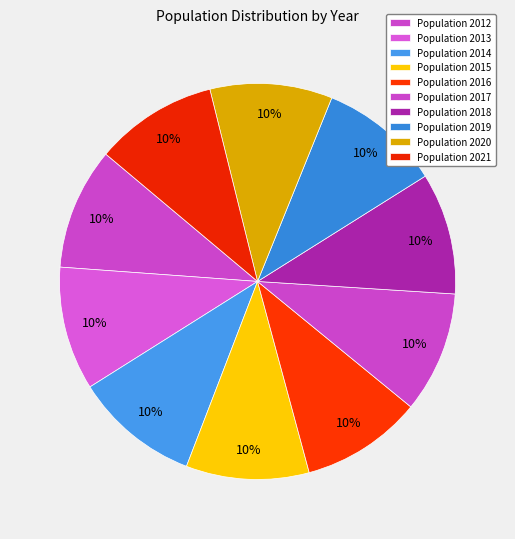

How many segments does this pie chart have?

10